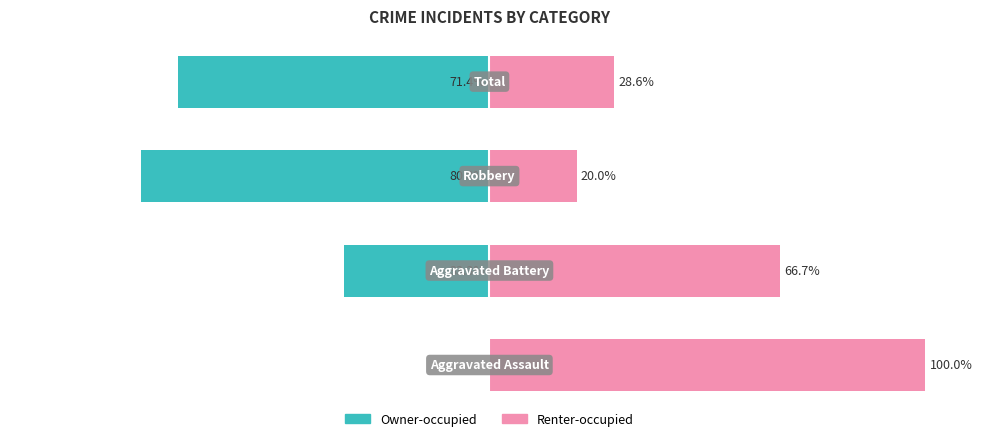

Rank the series by their average value, from highest to lowest.

Renter-occupied, Owner-occupied